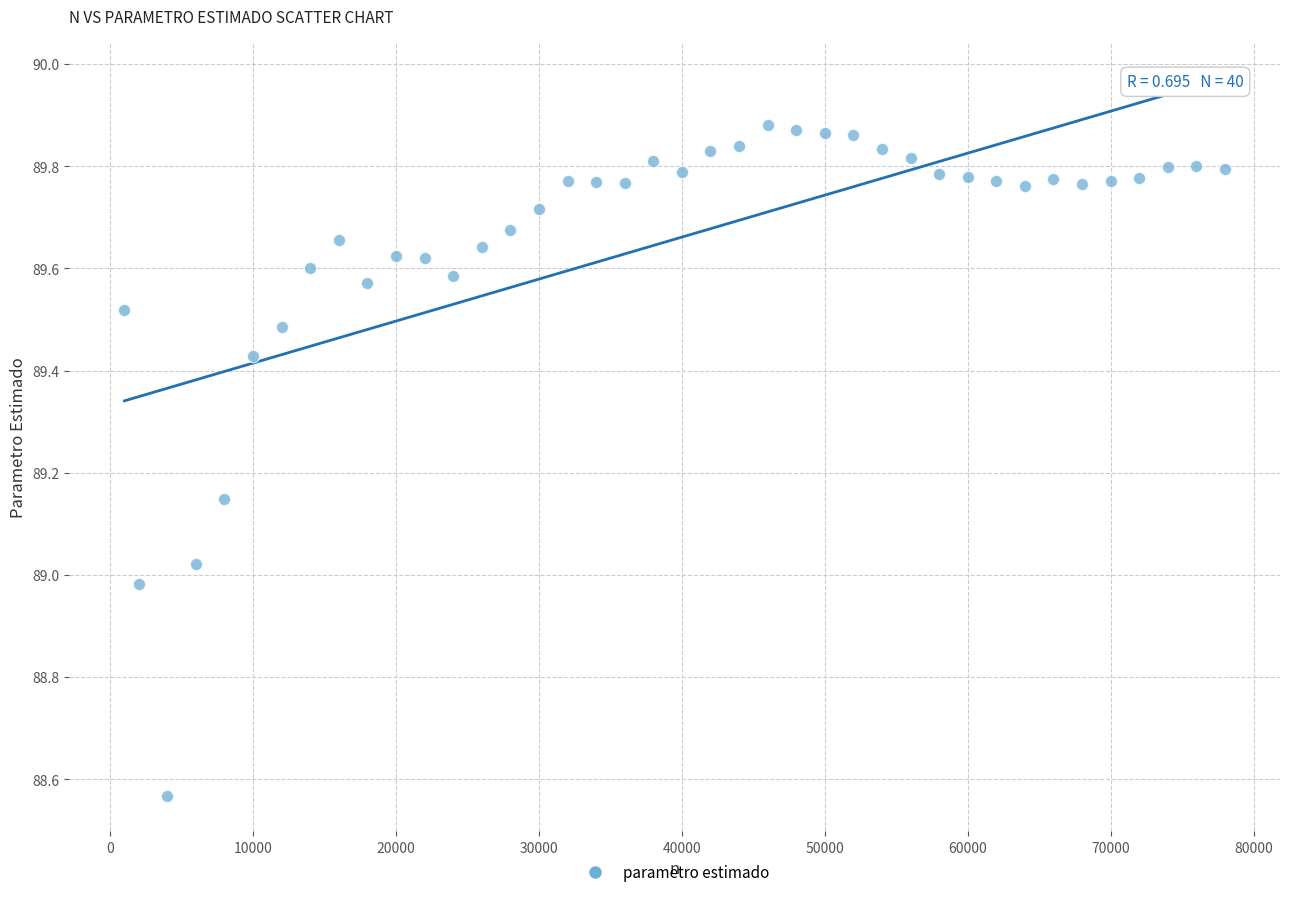

What is the range of Y values (max minus min)?

1.3